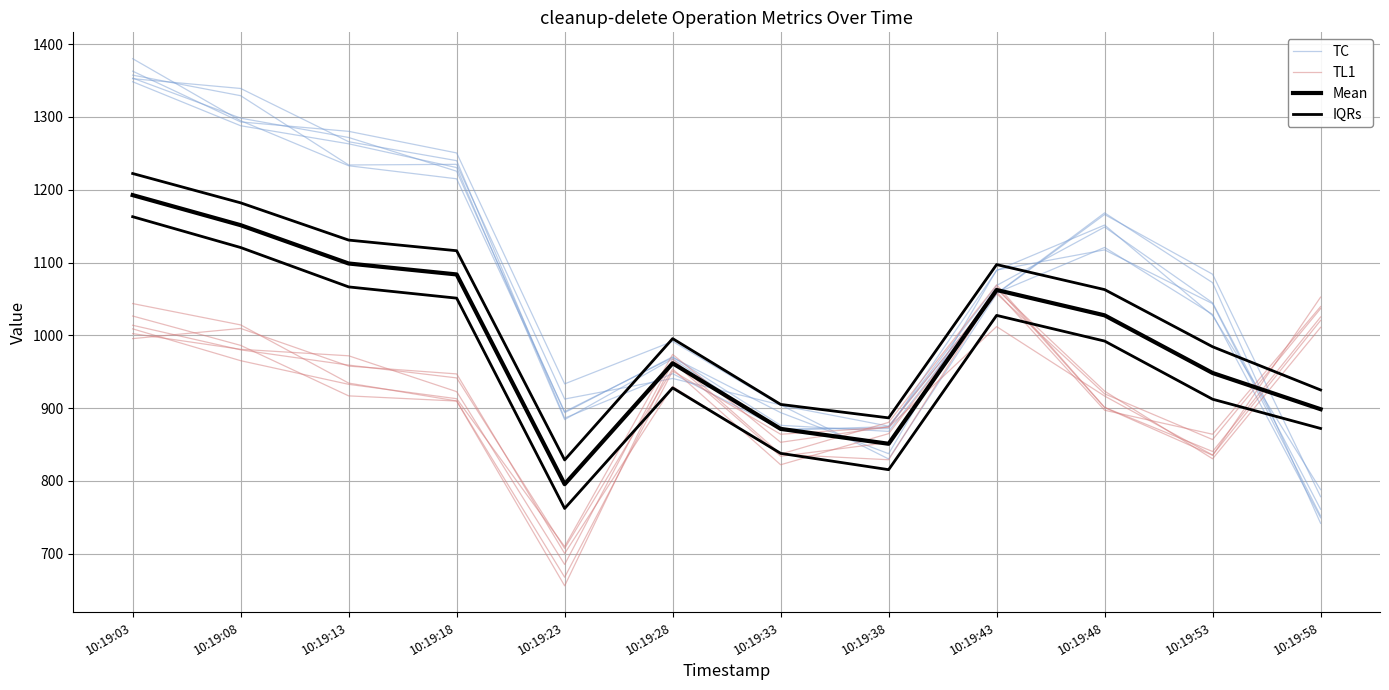

Does the chart have visible grid lines?

Yes